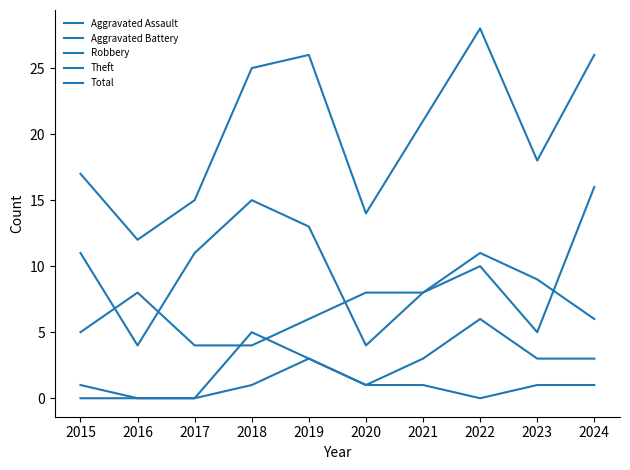

Rank the series by their maximum value, from highest to lowest.

Total, Robbery, Theft, Aggravated Battery, Aggravated Assault